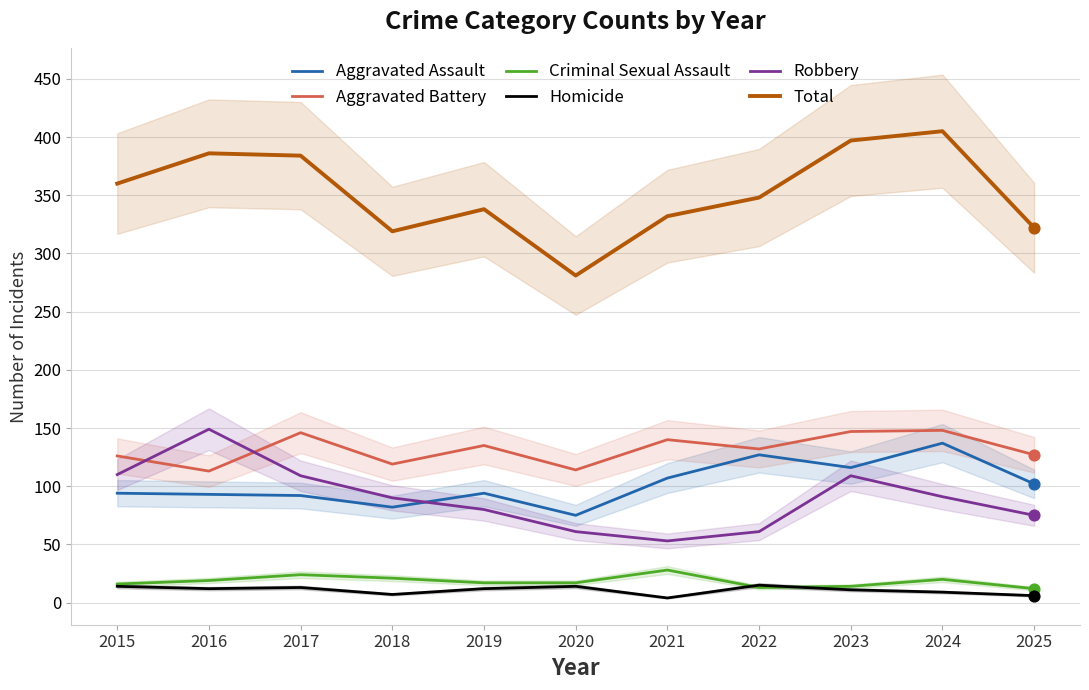

What are all the series names shown in the legend?

Aggravated Assault, Aggravated Battery, Criminal Sexual Assault, Homicide, Robbery, Total